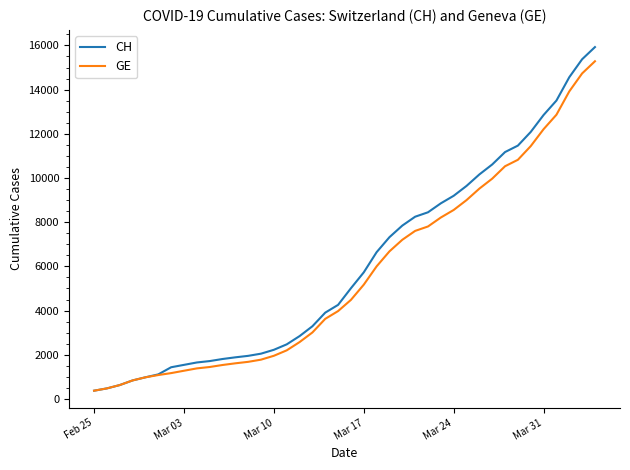

Does the chart have visible grid lines?

No